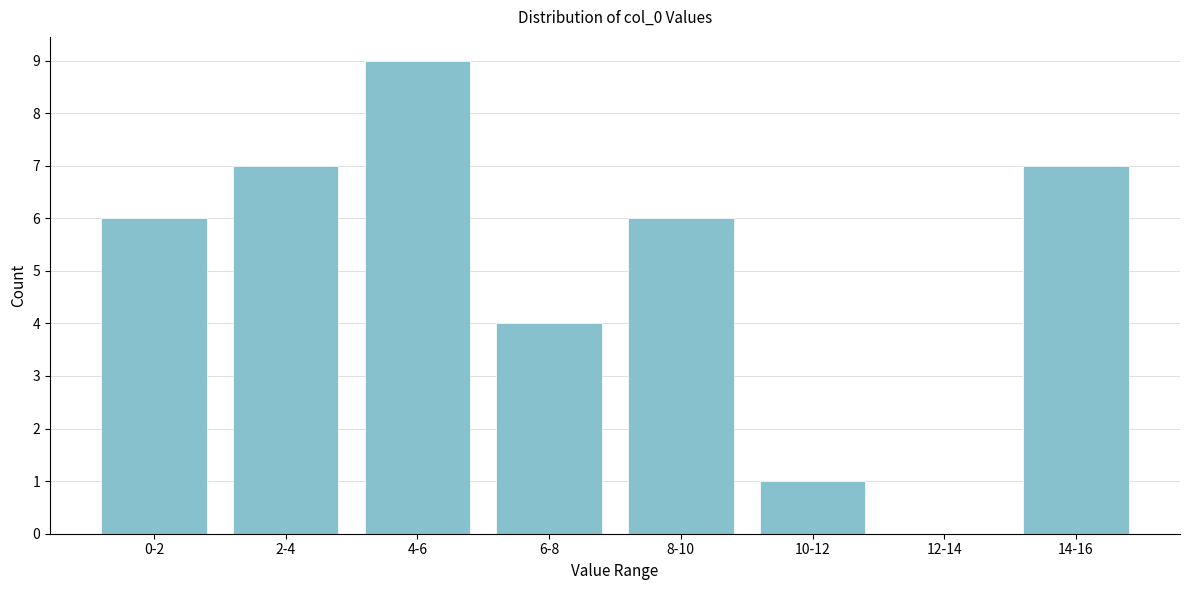

Reading right to left, what are all the values shown in this chart?

14-16=7	12-14=0	10-12=1	8-10=6	6-8=4	4-6=9	2-4=7	0-2=6